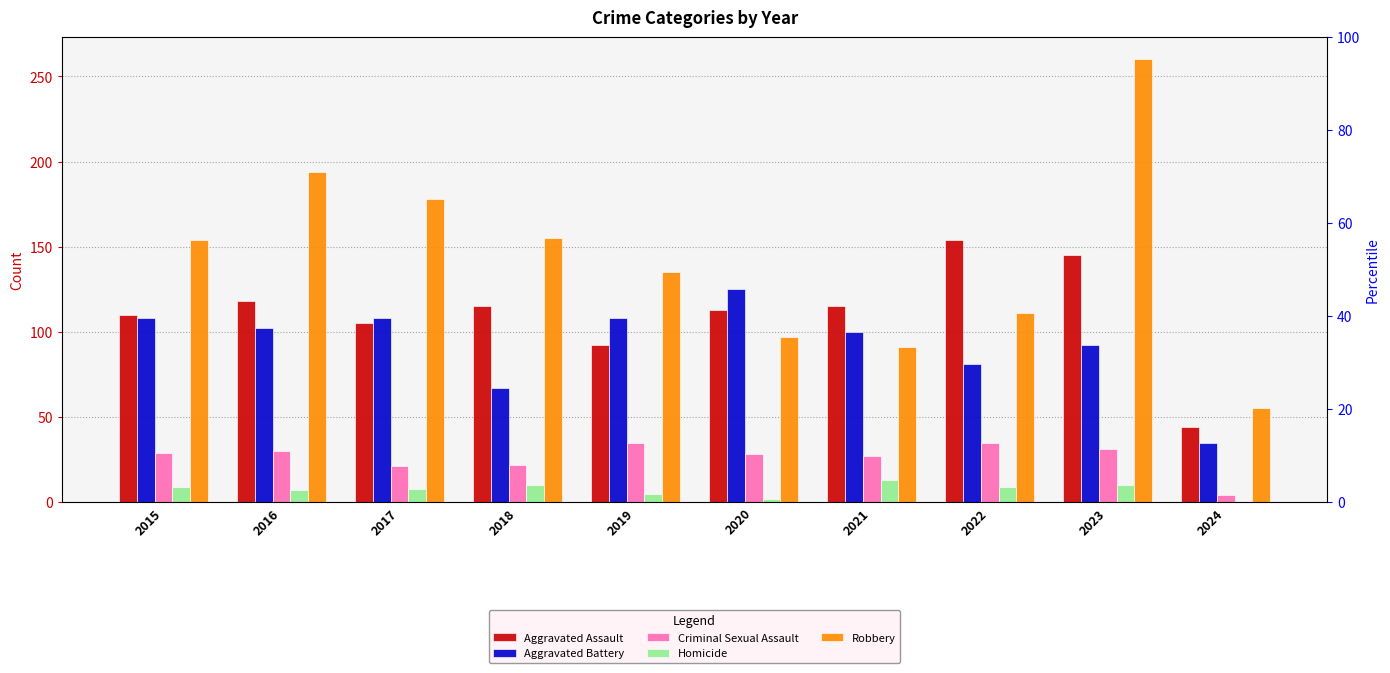

Reading right to left, extract all data points from this chart.

Aggravated Assault: 44	145	154	115	113	92	115	105	118	110
Aggravated Battery: 35	92	81	100	125	108	67	108	102	108
Criminal Sexual Assault: 4	31	35	27	28	35	22	21	30	29
Homicide: 0	10	9	13	2	5	10	8	7	9
Robbery: 55	260	111	91	97	135	155	178	194	154